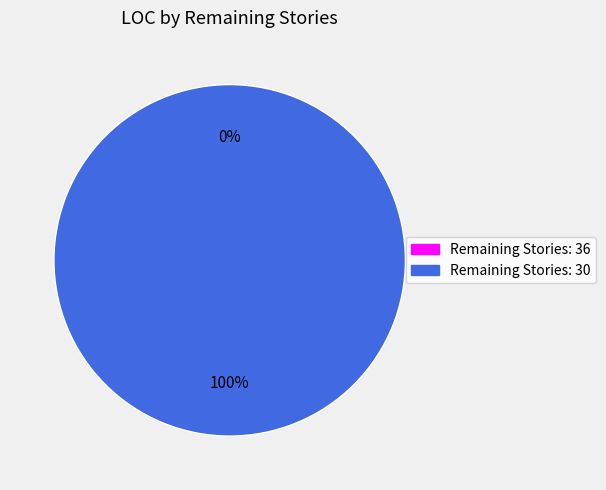

Which slice represents more than half of the pie?

Remaining Stories: 30